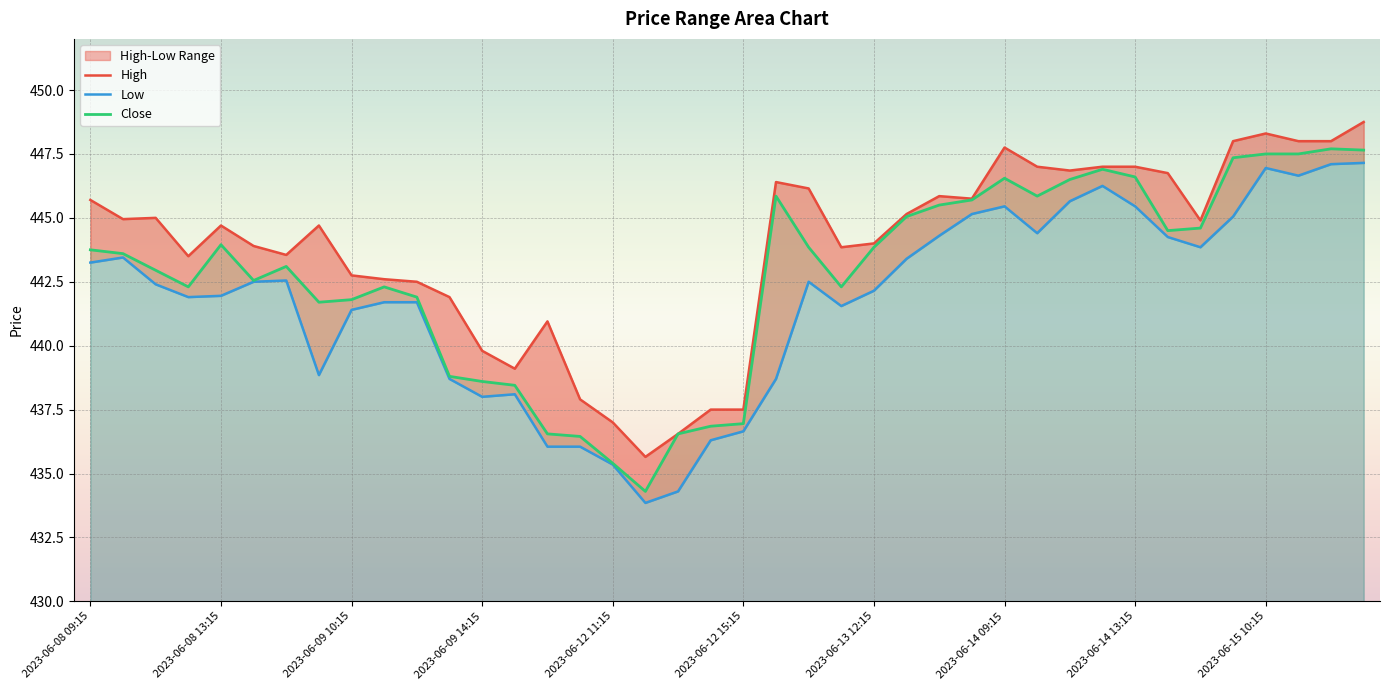

Between 2023-06-15 11:15 and 2023-06-12 13:15, which is larger?

2023-06-15 11:15